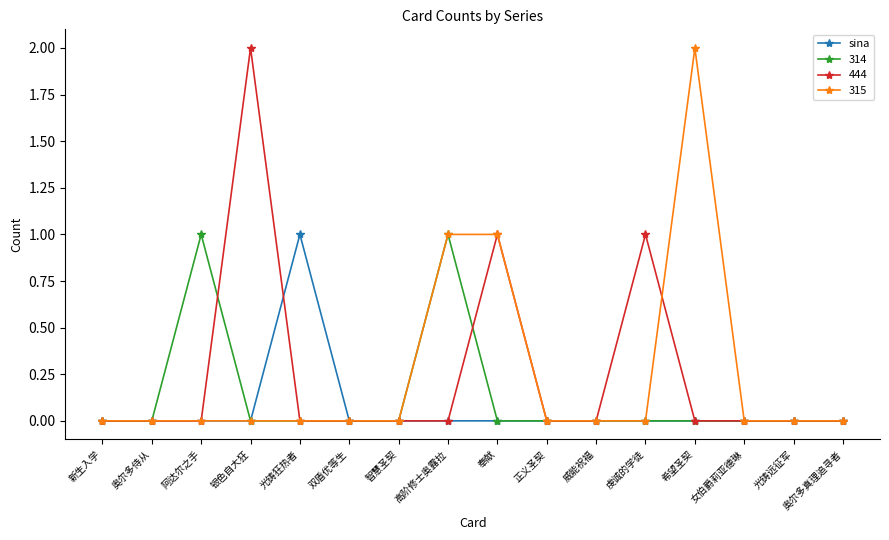

Where is the first local maximum for 314?

阿达尔之手